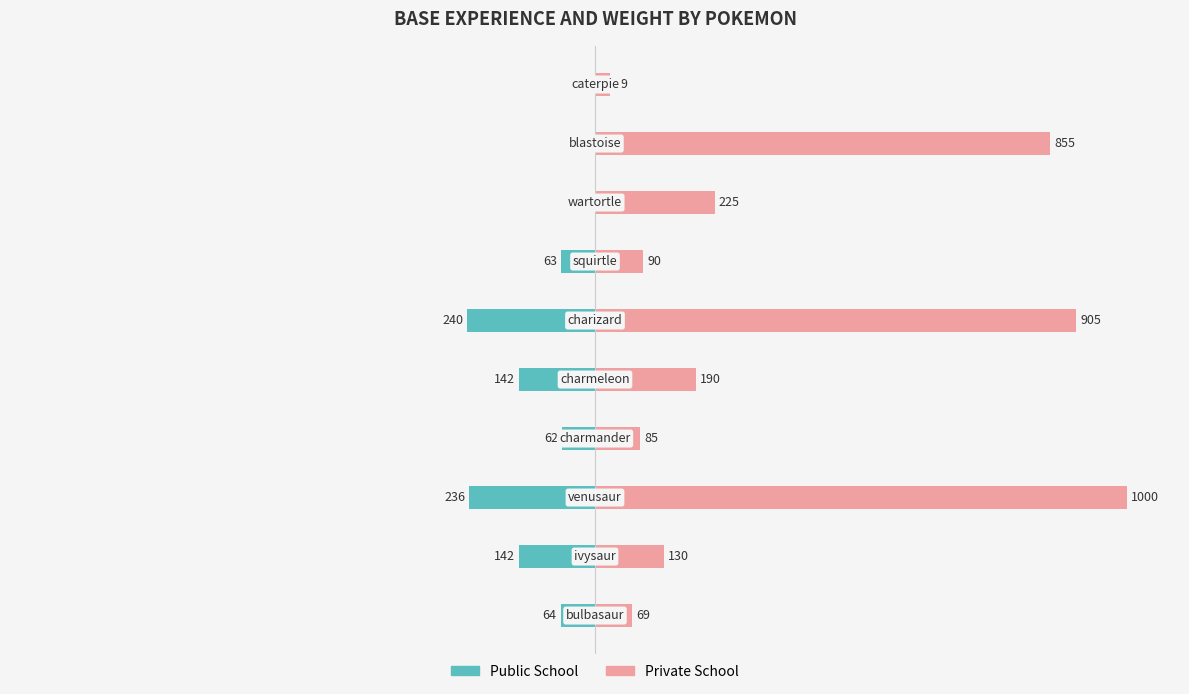

True or false: Public School has a value of -111 at 250.

False